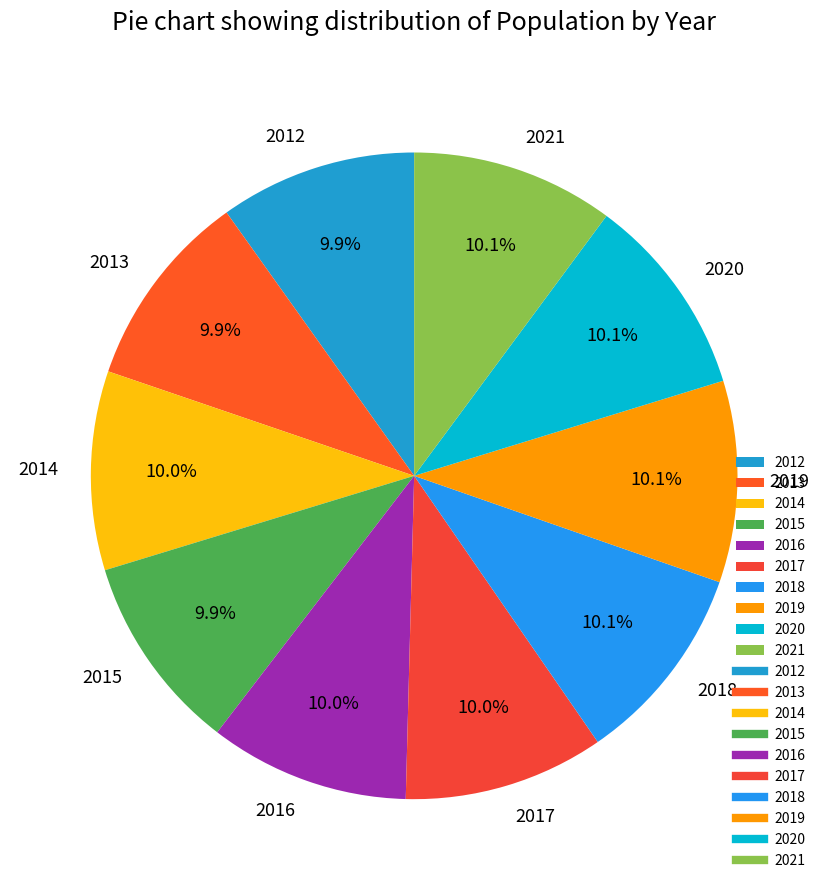

Is there any slice that represents more than half of the pie?

No